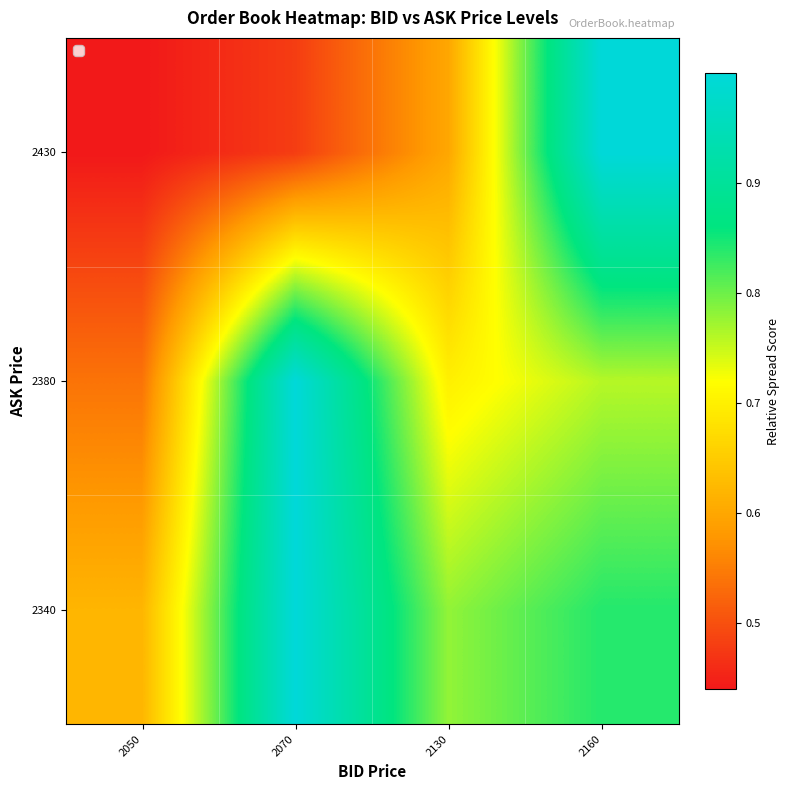

Reading right to left, what are all the values shown in this chart?

row_0: 0.8	0.8	1.0	0.6
row_1: 0.8	0.7	1.0	0.5
row_2: 1.0	0.6	0.5	0.4